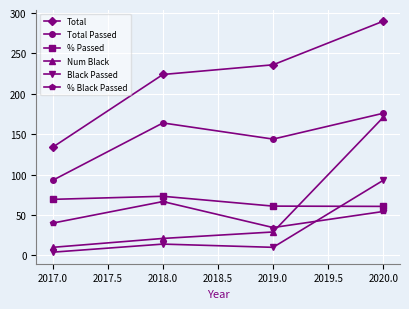

What is the difference between the highest and lowest values at 2018.0?

210.0